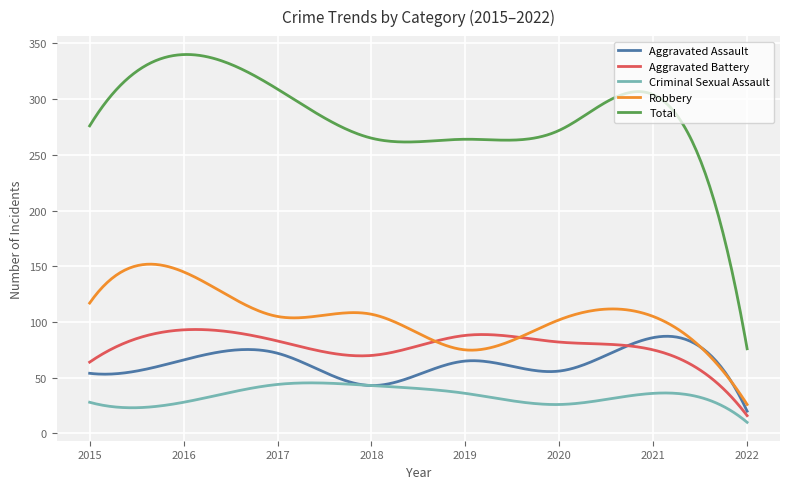

In Aggravated Battery, how many points are higher than both neighbors (excluding endpoints)?

2